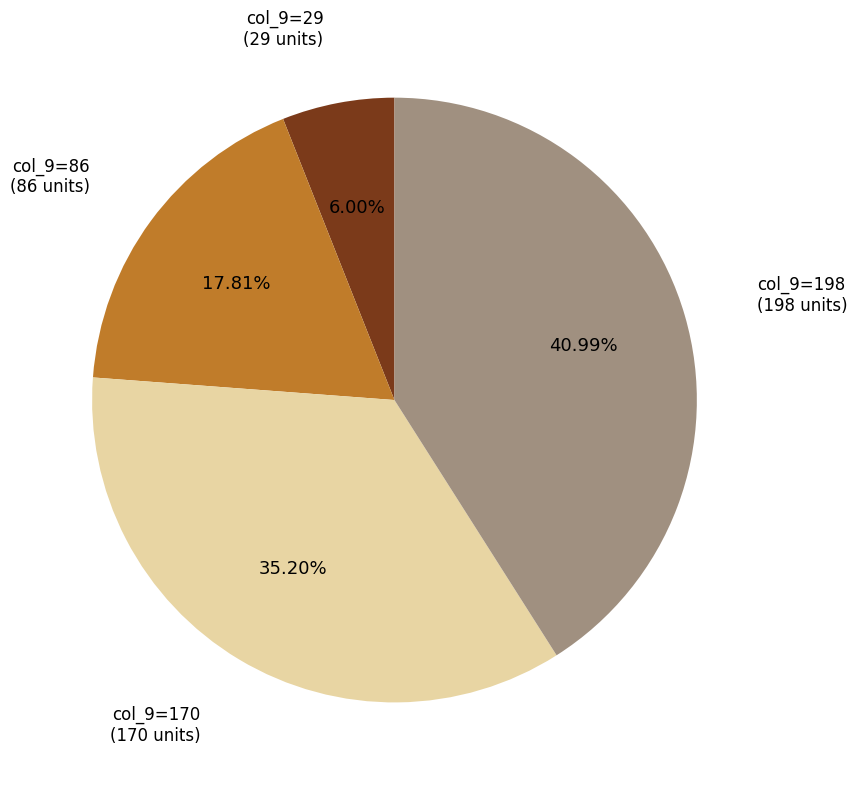

Is there any slice that represents more than half of the pie?

No